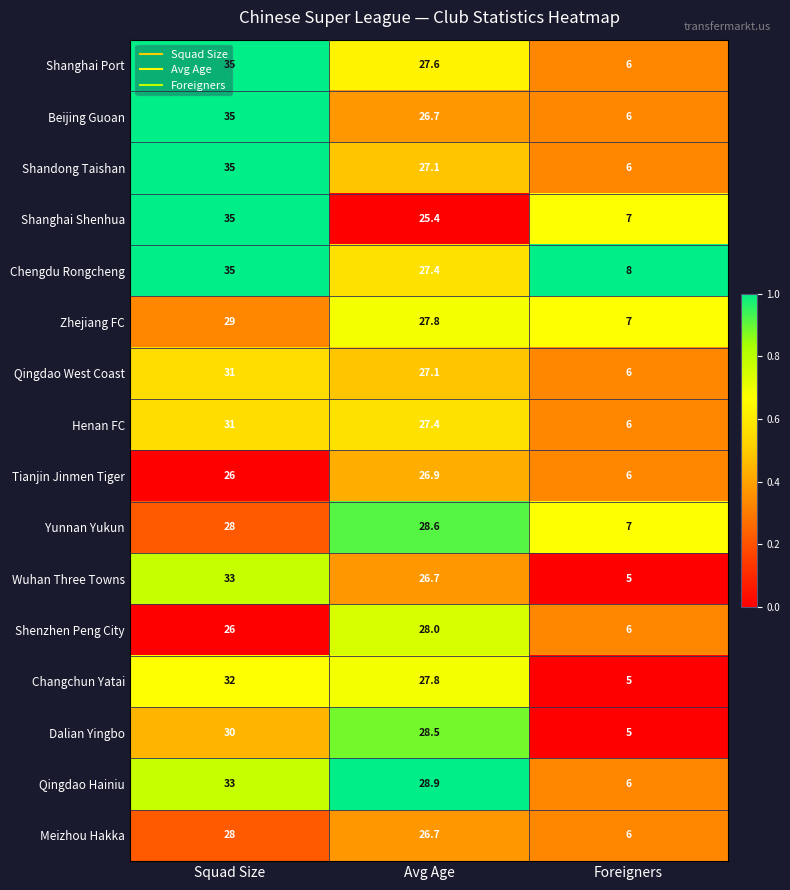

Which label corresponds to the smallest value in the chart?

Foreigners